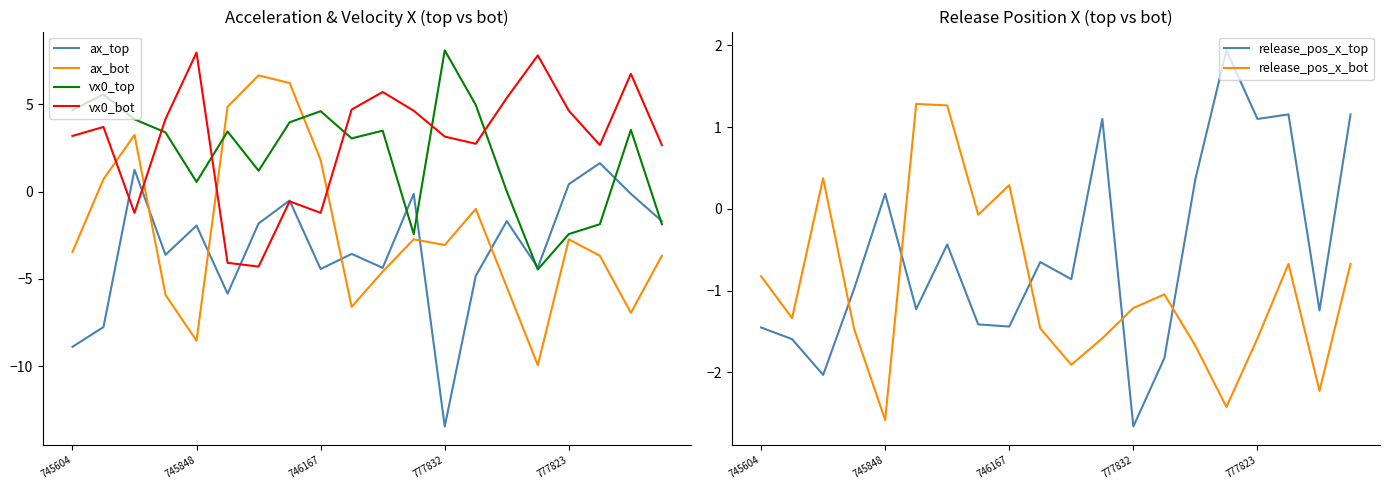

In release_pos_x_top, how many points are lower than both neighbors (excluding endpoints)?

7